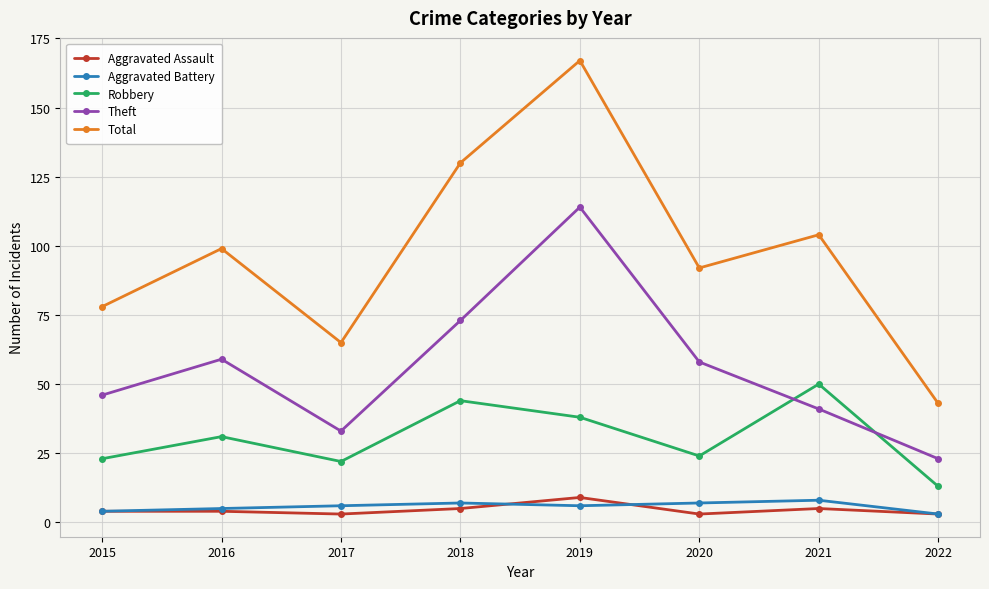

What value does the Theft series have at 2016?

59